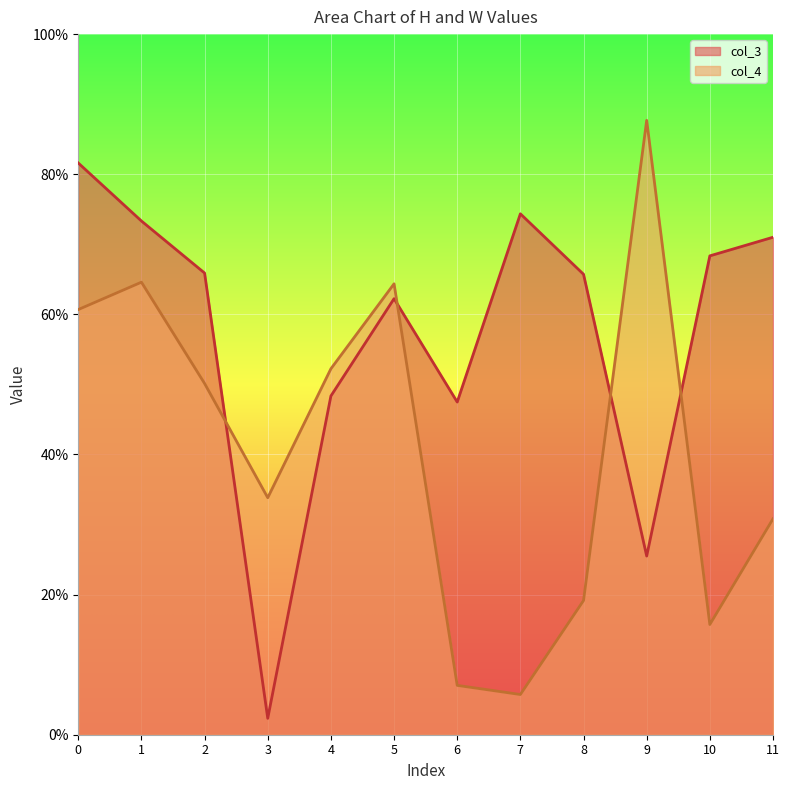

At which label is col_3 closest to 0?

3